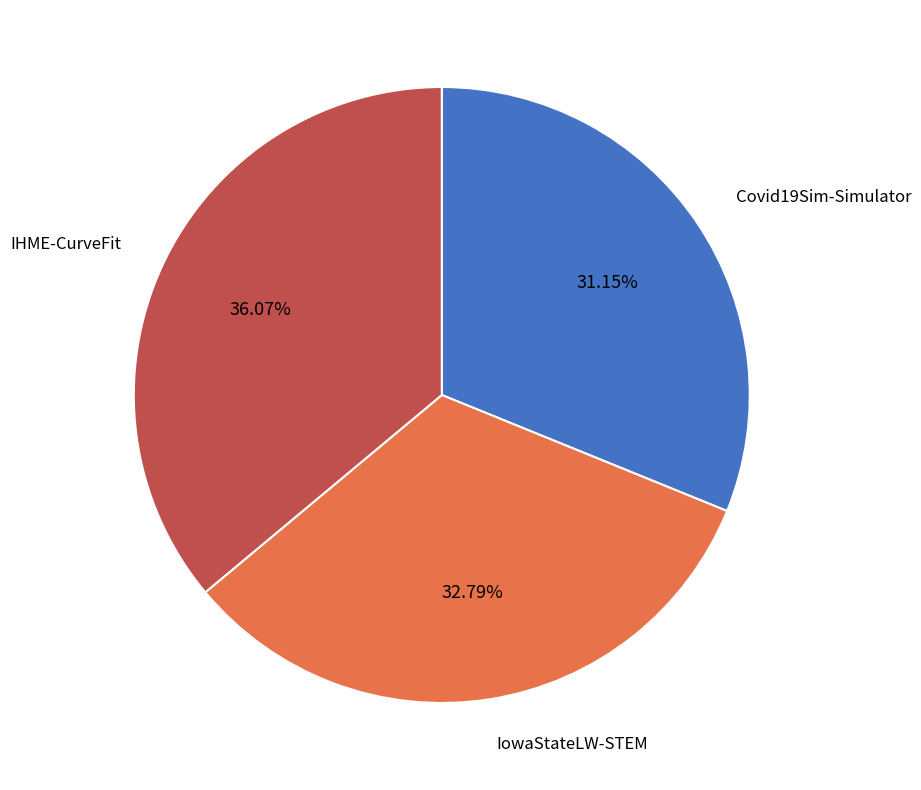

Is IowaStateLW-STEM the majority of the pie?

No